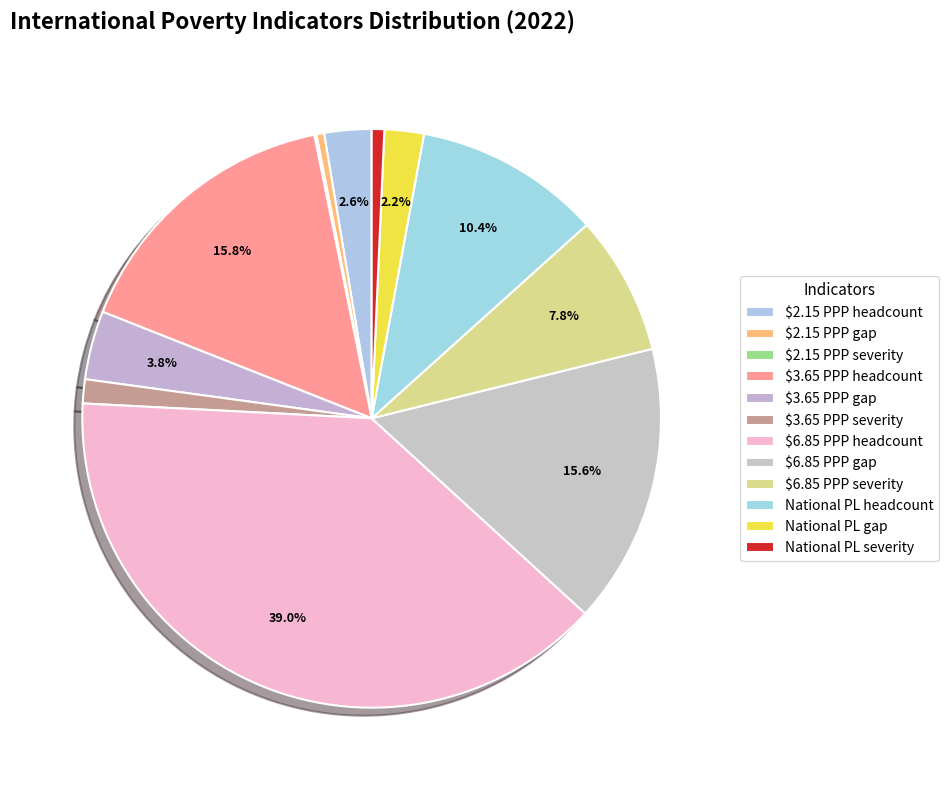

Is $3.65 PPP gap the majority of the pie?

No